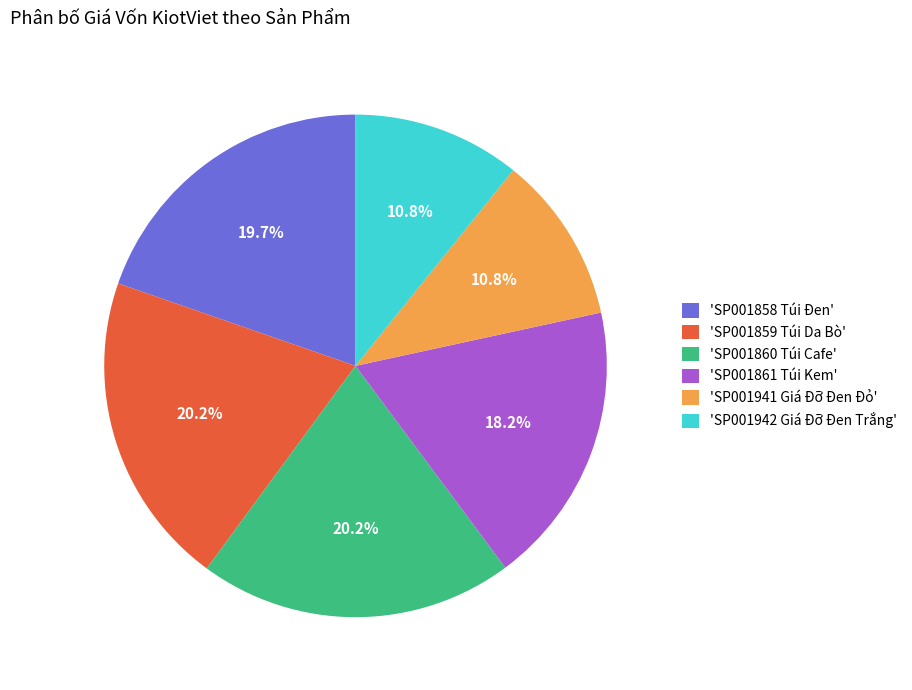

What portion of the pie excludes 'SP001861 Túi Kem'?

81.8%